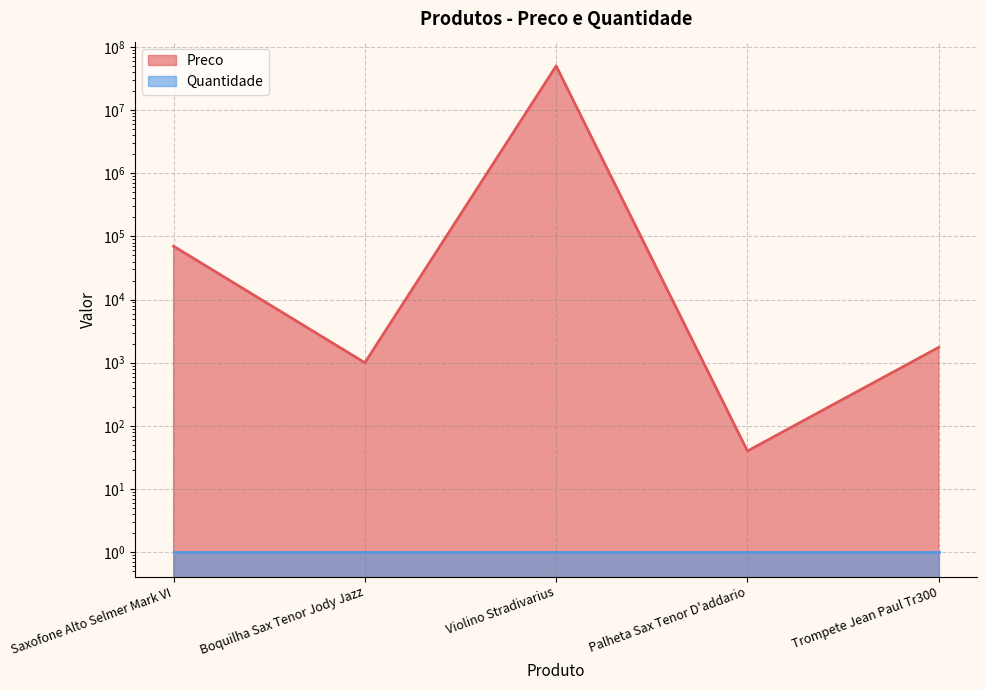

Reading left to right, list all the values displayed in this chart.

70000	1000	50000000	40	1750